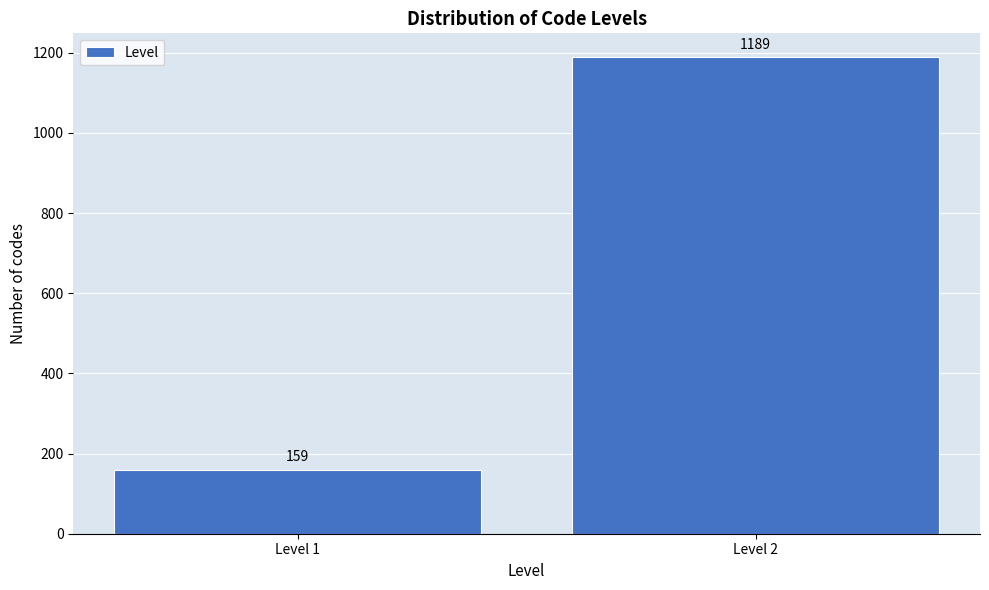

Reading left to right, what are all the values shown in this chart?

159	1189